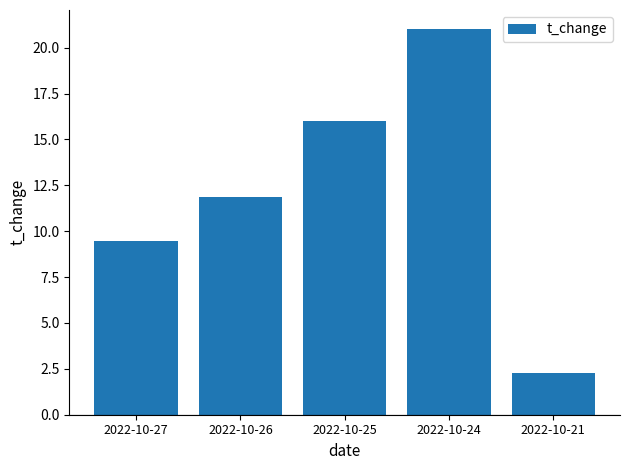

How many series are shown in this chart?

1